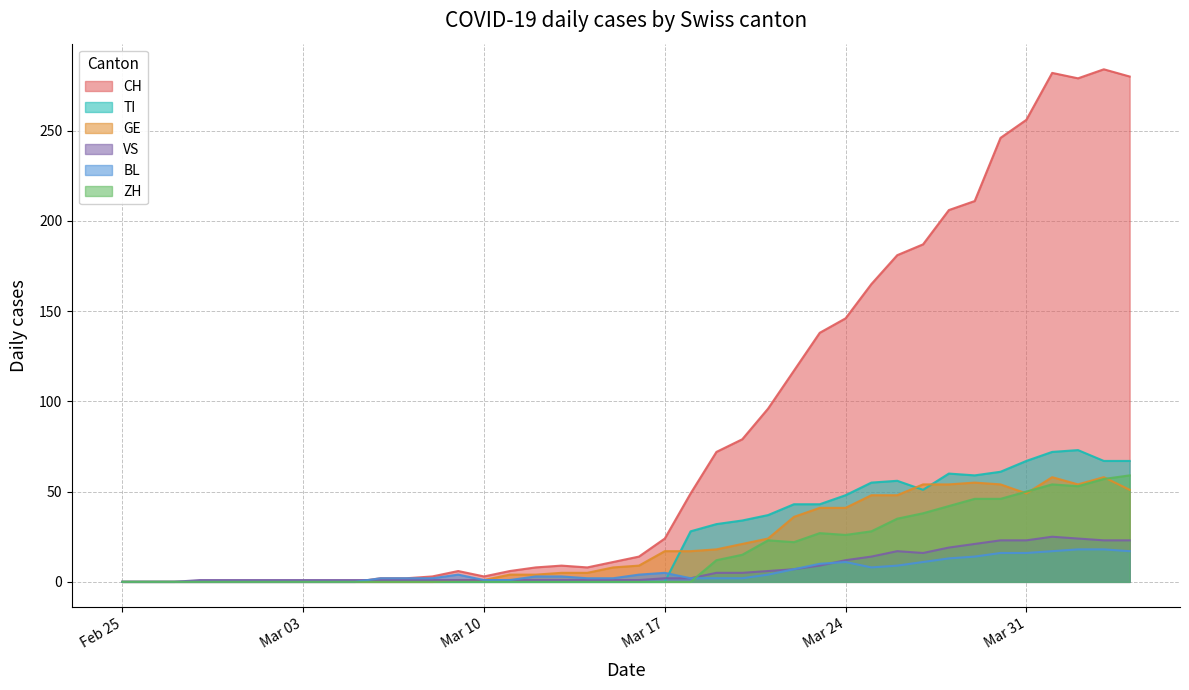

After their last crossing, which series has the higher values: VS or CH?

CH